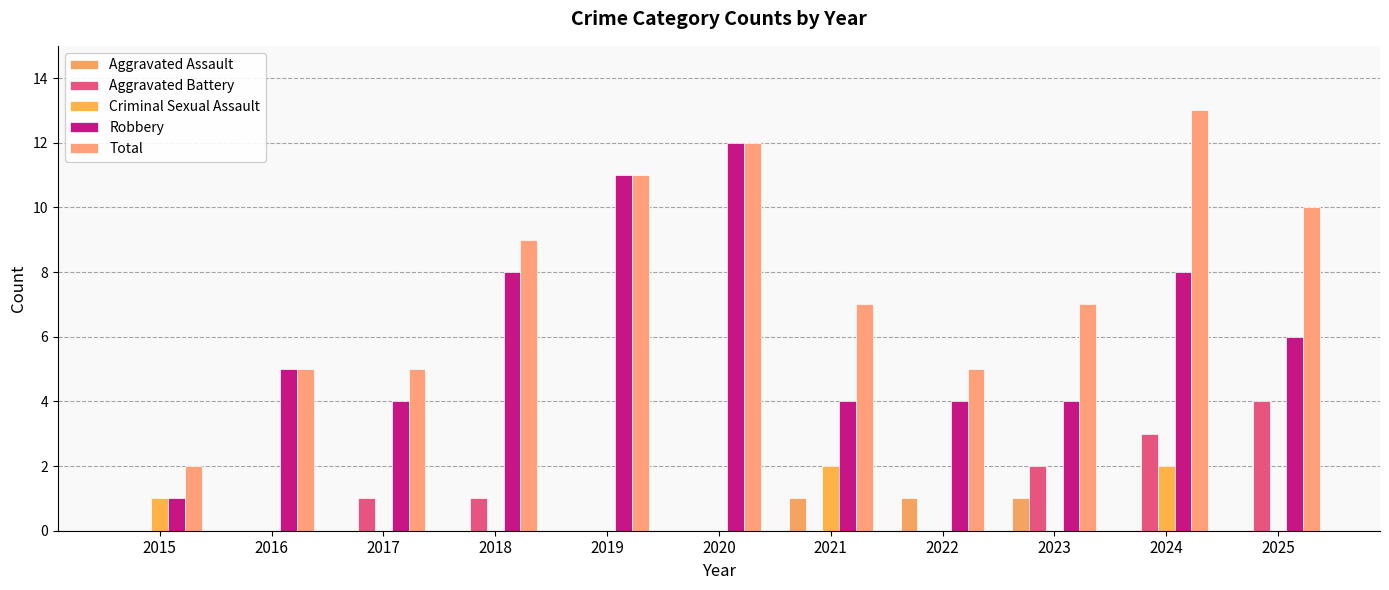

What is the greatest value displayed?

13